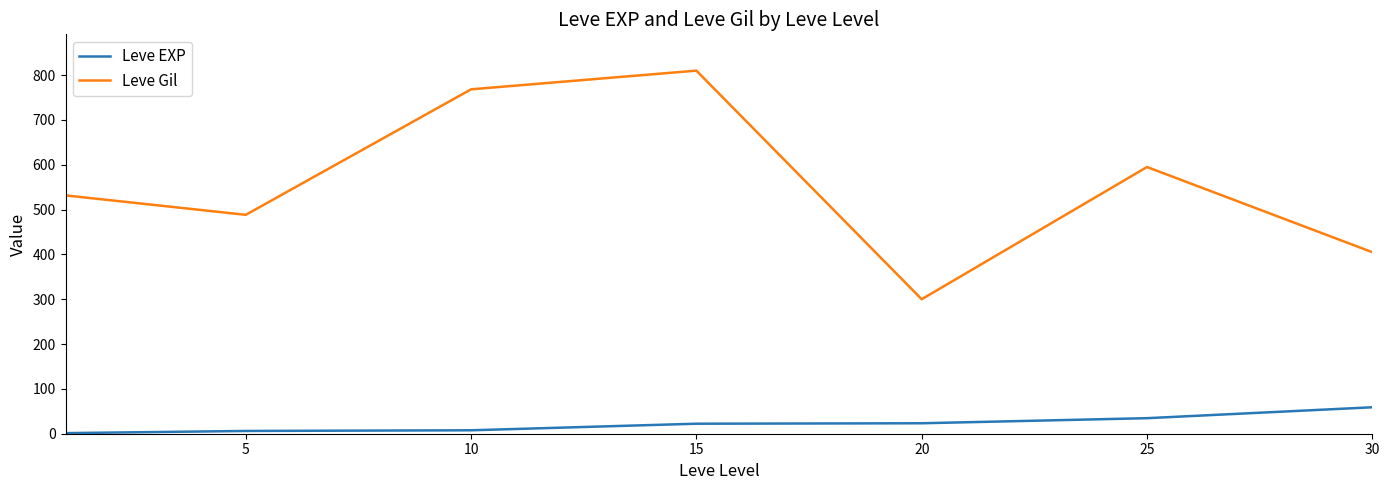

Does the chart have visible grid lines?

No